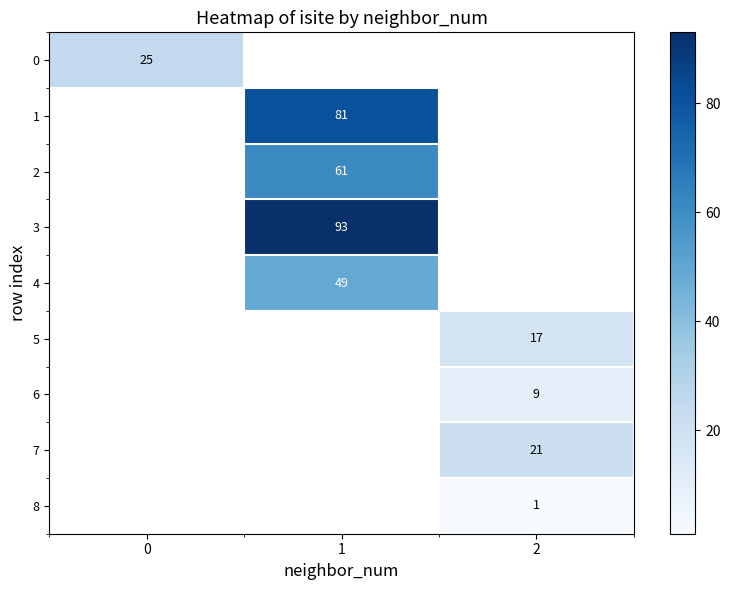

Which series has the largest range (max minus min)?

row_0